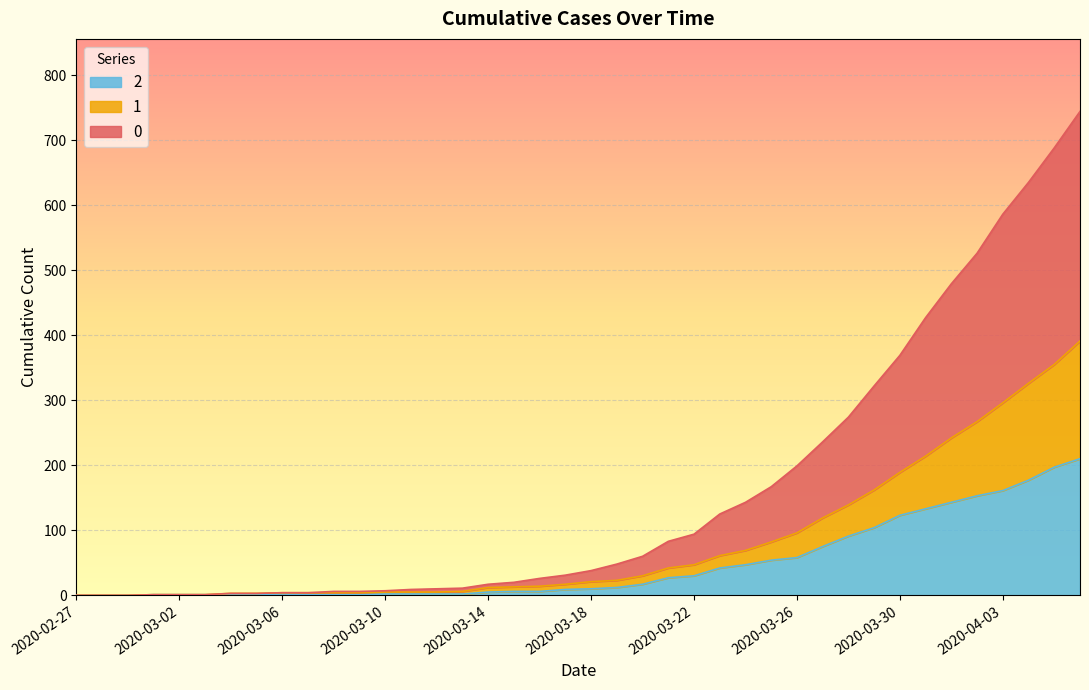

Between 2020-03-13 and 2020-03-09, which is larger?

2020-03-13